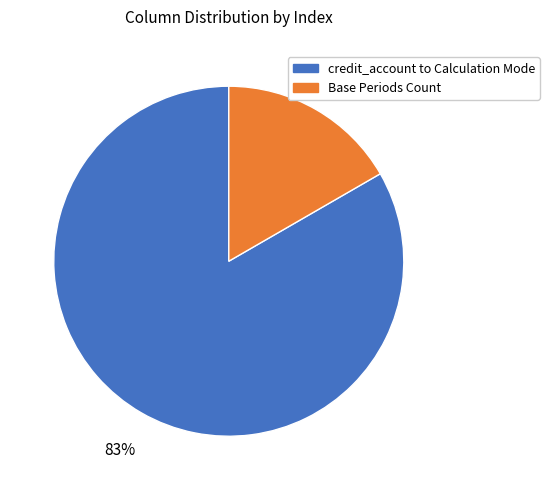

Is there a majority slice in this chart?

Yes